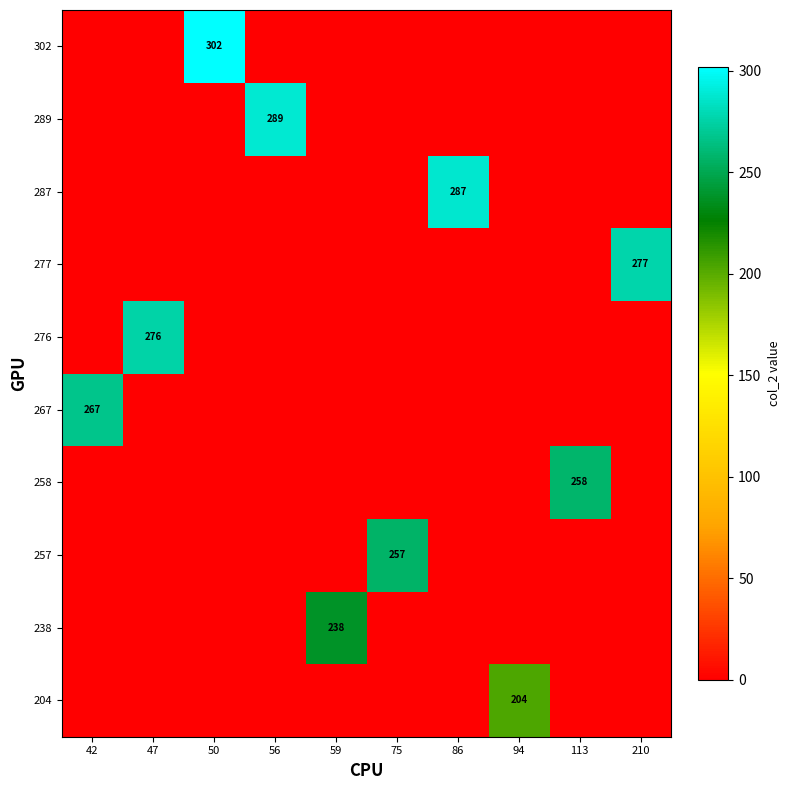

The value of 289 at 56 is 87. True or false?

False